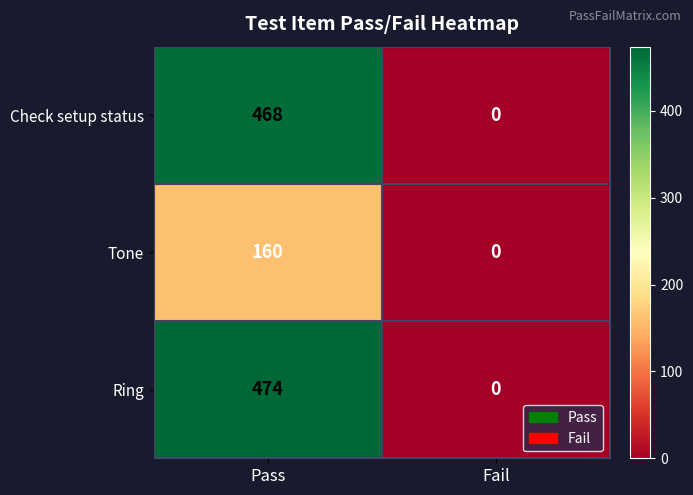

True or false: Ring has a value of 738 at Pass.

False